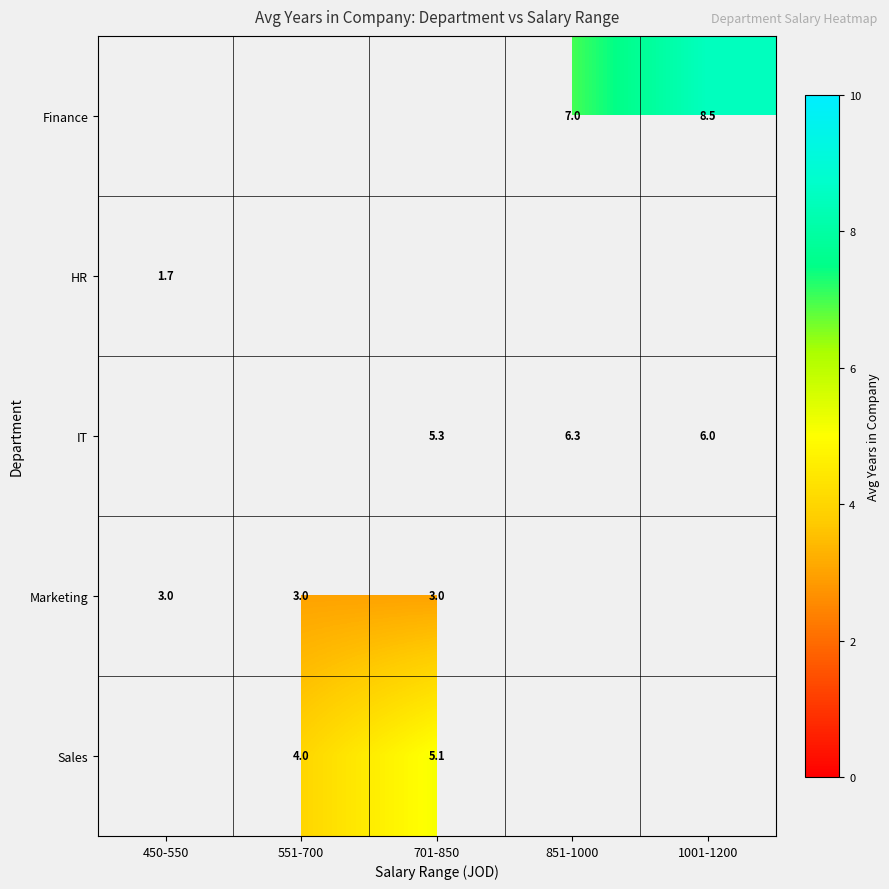

What is the minimum value shown in the chart?

1.7